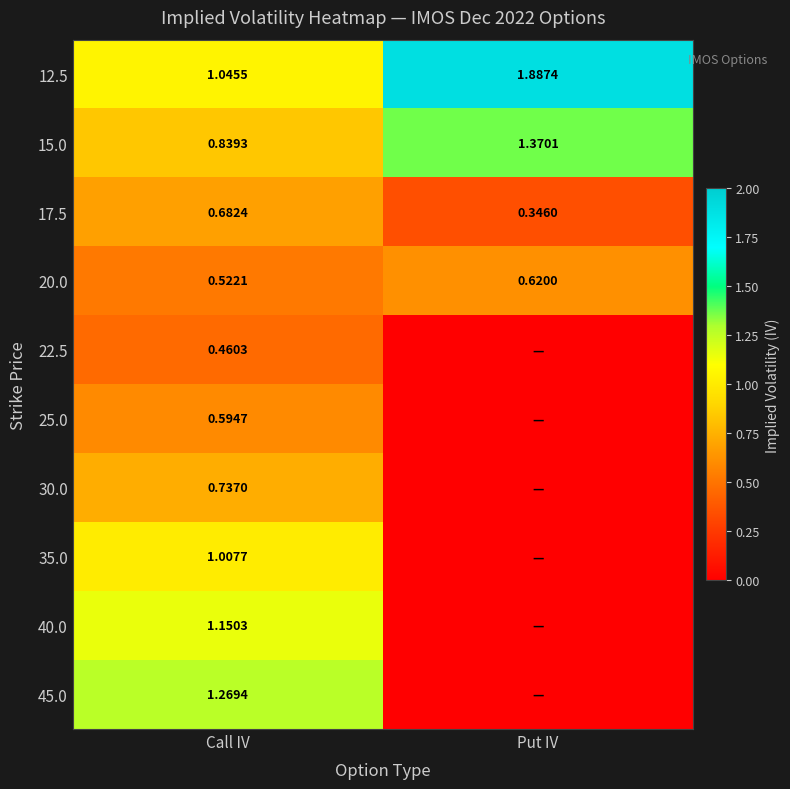

Rank the categories by 15.0 value from lowest to highest.

Call IV, Put IV